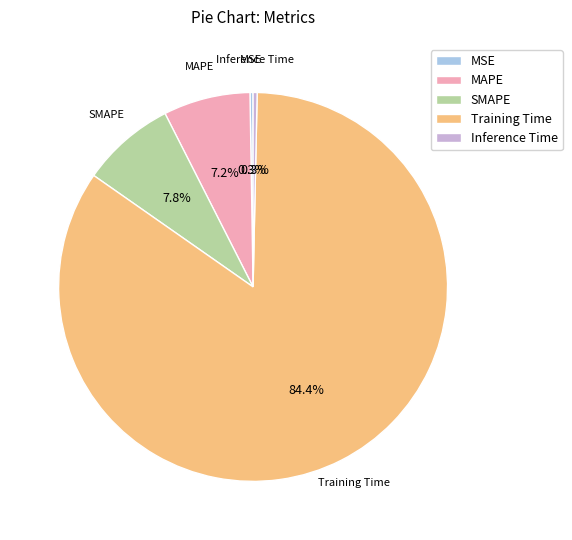

To the nearest percent, what is the difference between the largest and smallest slice percentages?

84%